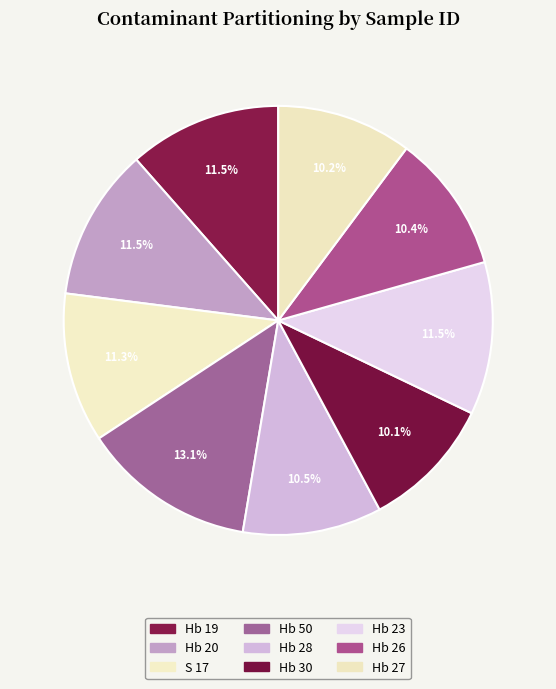

How many slices are in this pie chart?

9